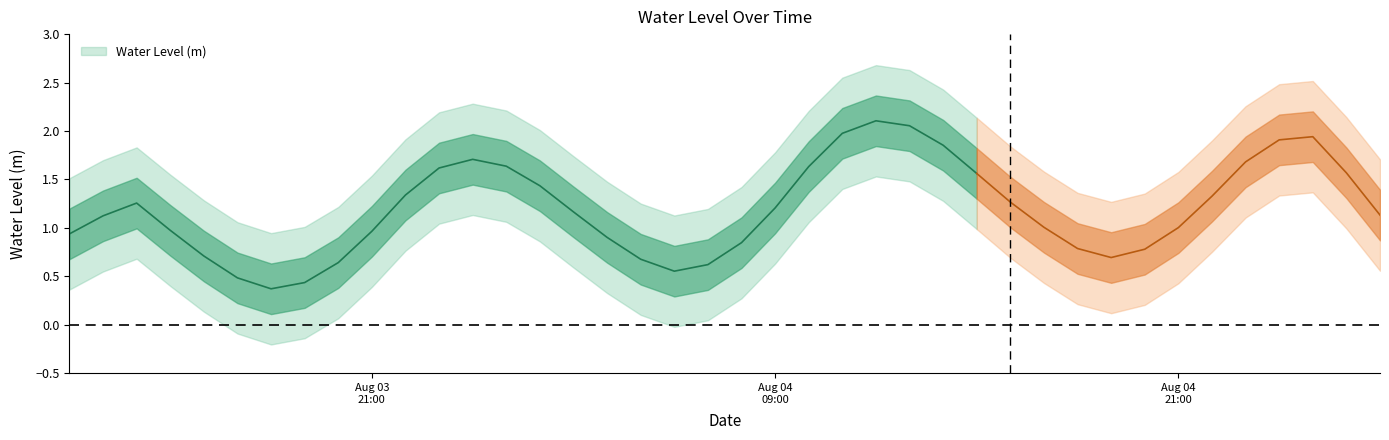

How many data points are above 1?

23